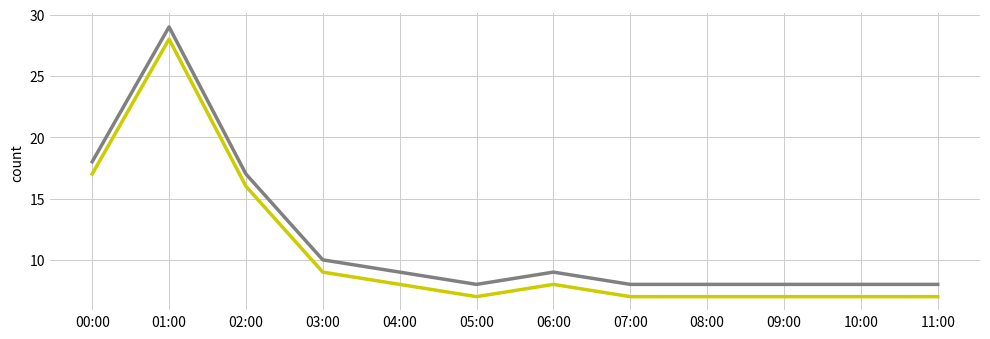

Which label corresponds to the largest value in the chart?

01:00